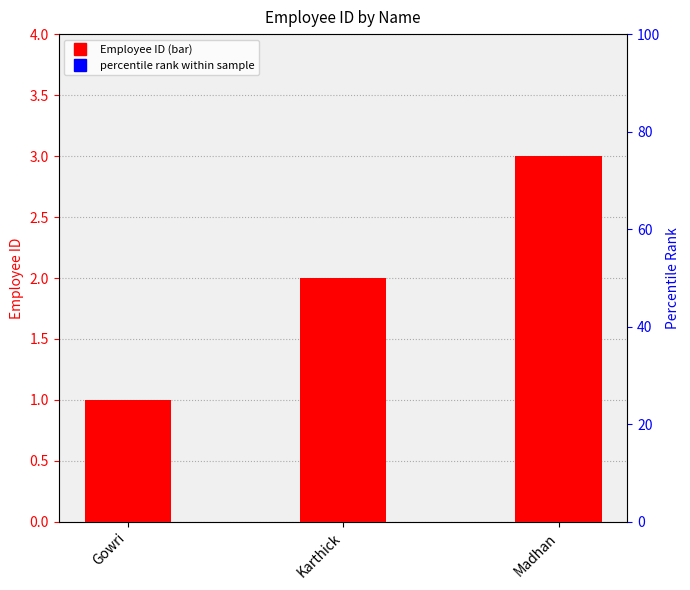

What is the change in value from Gowri to Karthick?

+1